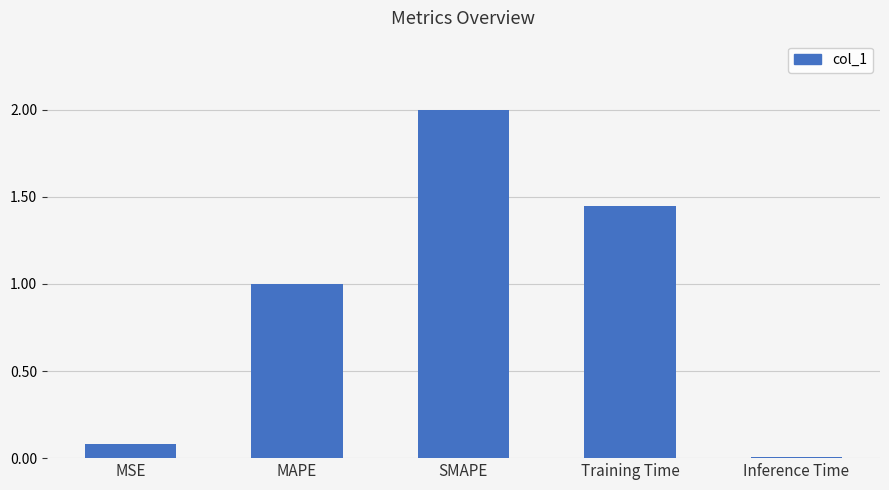

What is the label of the 5th bar from the left?

Inference Time